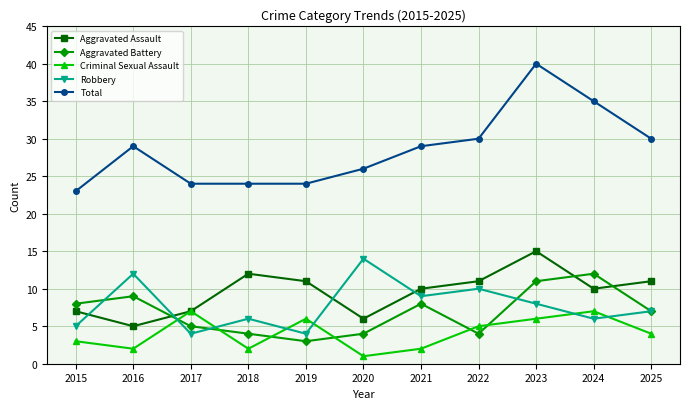

Which series has the largest range (max minus min)?

Total